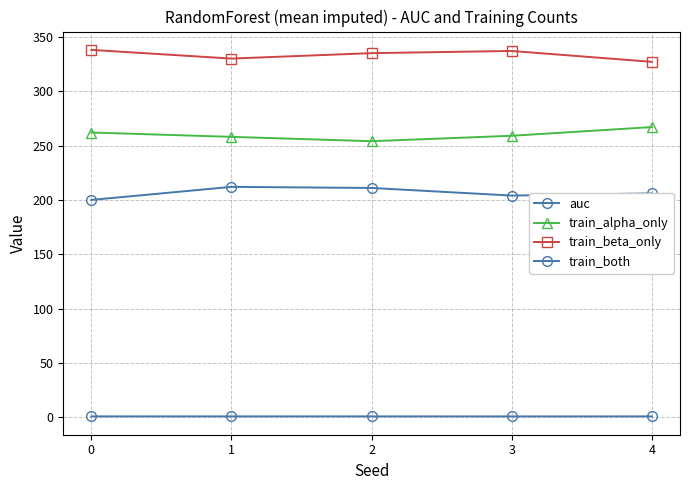

Count the number of data series in this chart.

4